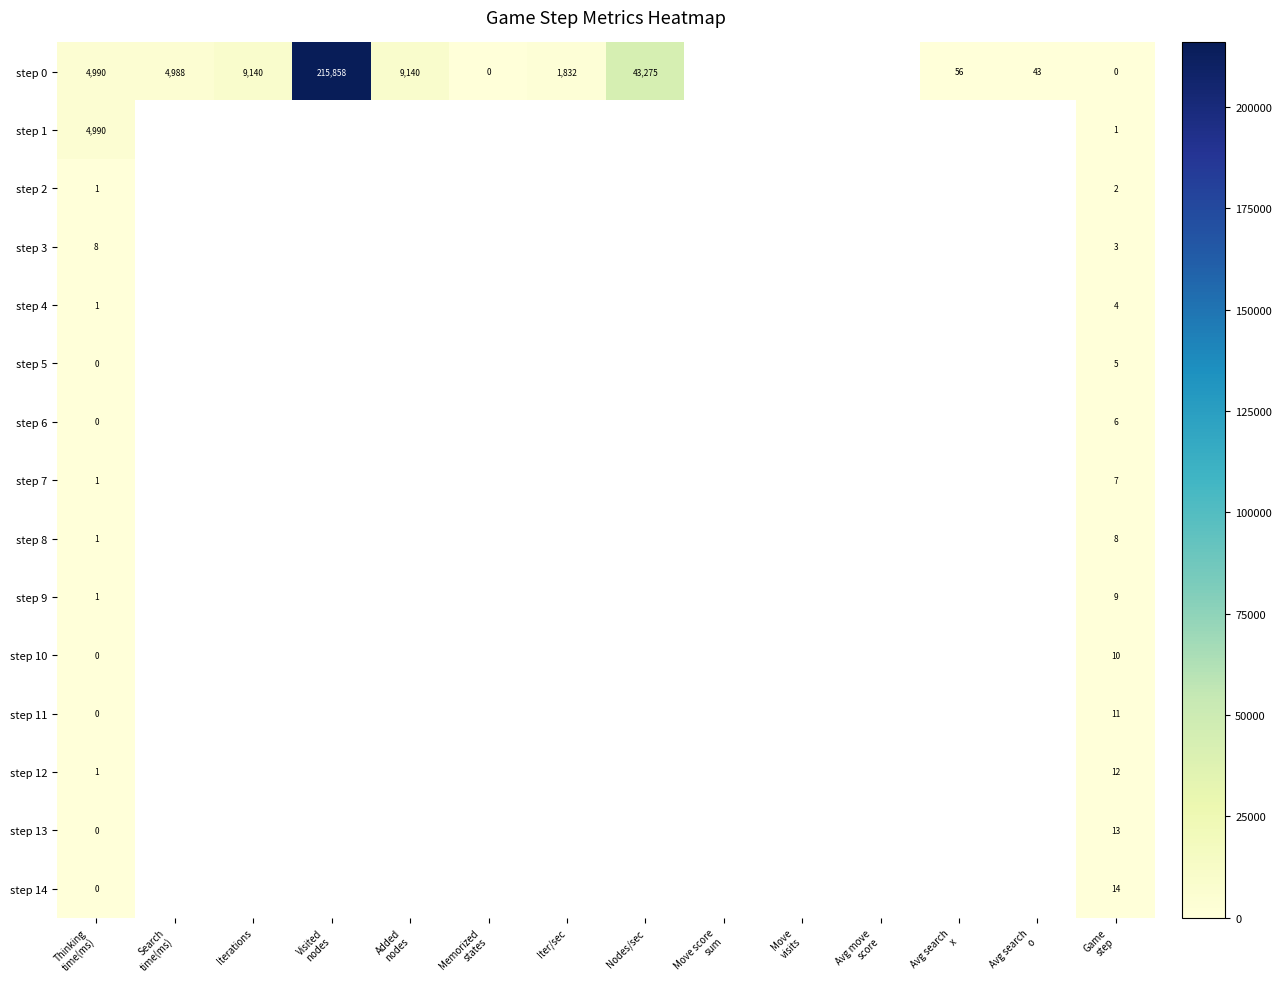

What is the difference between the maximum and minimum values in the step 4 series?

3.0